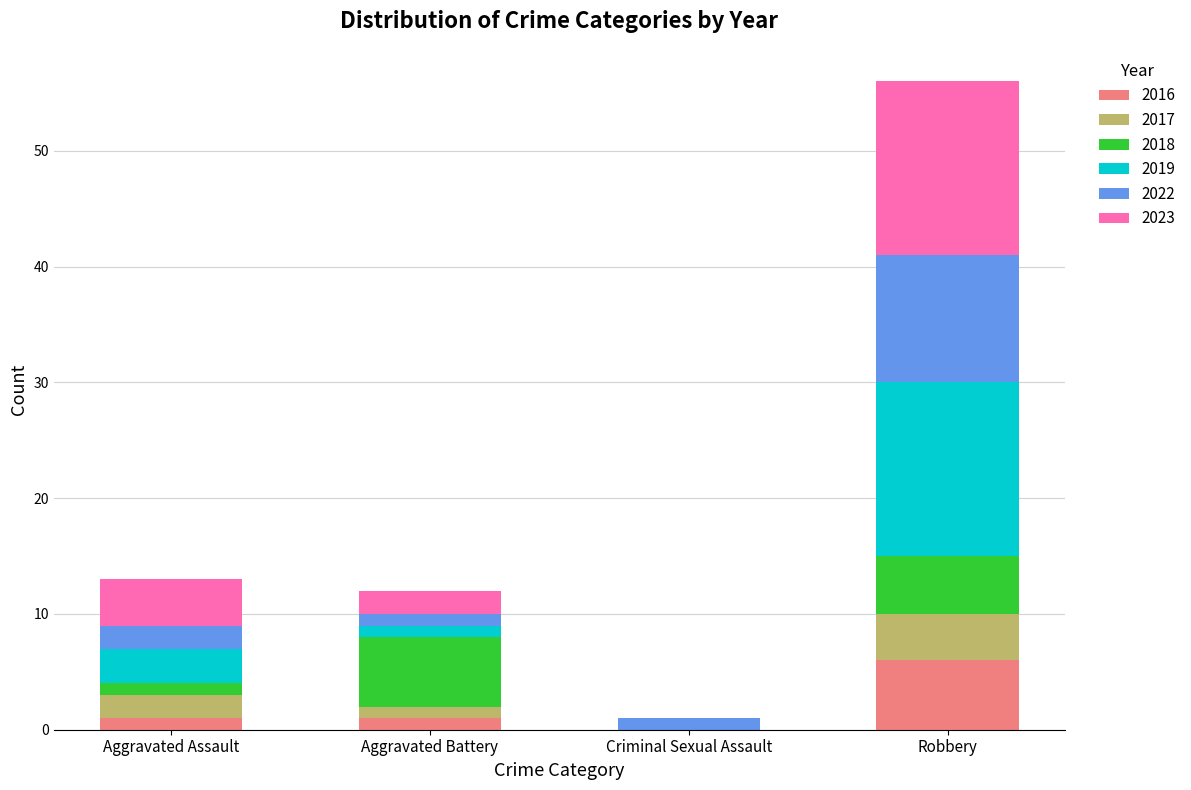

How many data points does each series have?

4